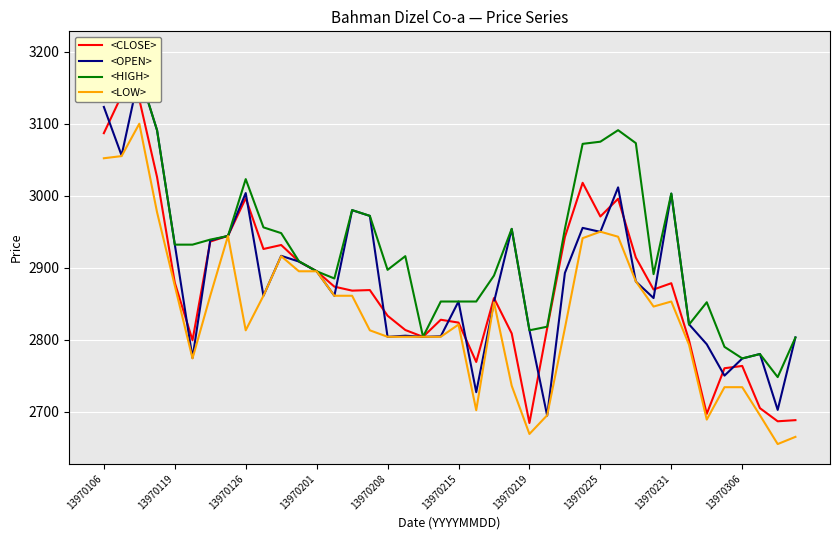

Does the chart display data point markers on the line(s)?

No